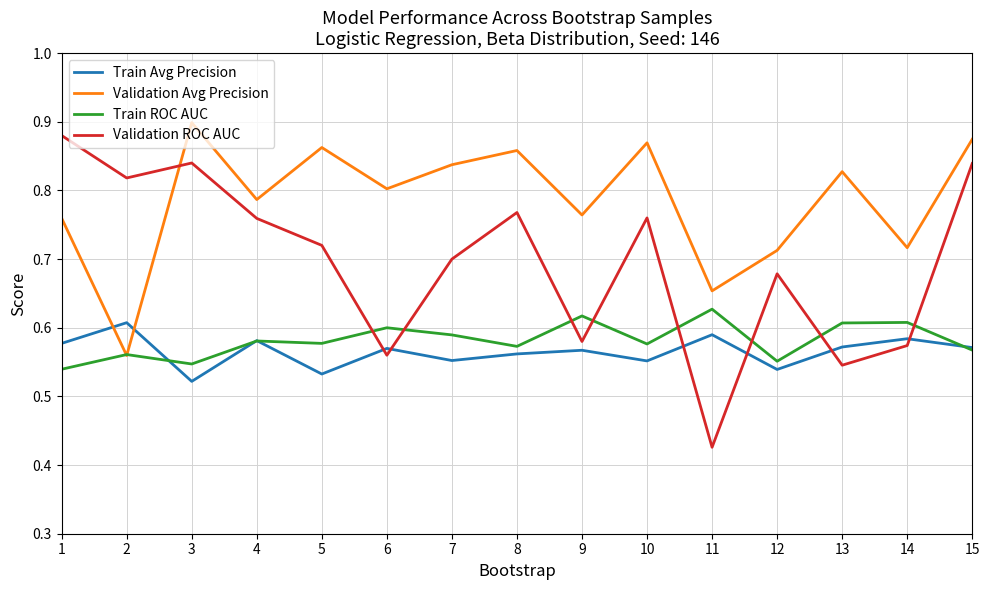

Which series changed the most between 8 and 13?

Validation ROC AUC